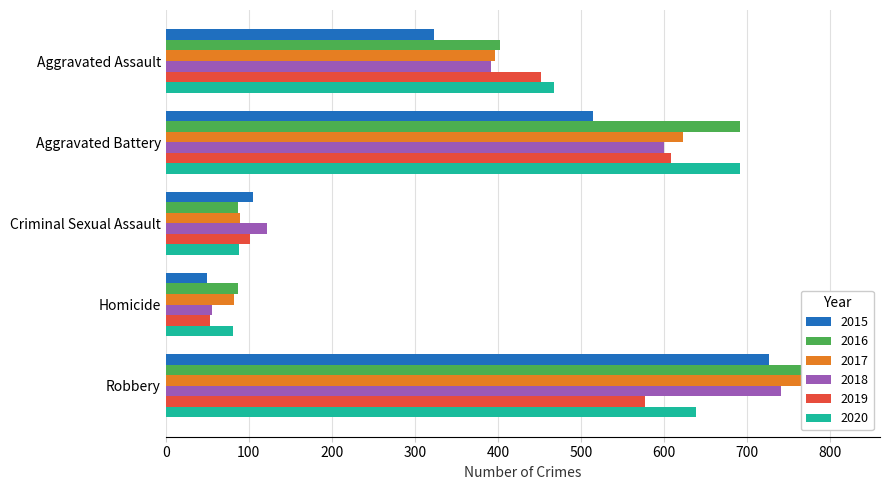

What is the difference between the maximum and minimum values in the 2019 series?

555